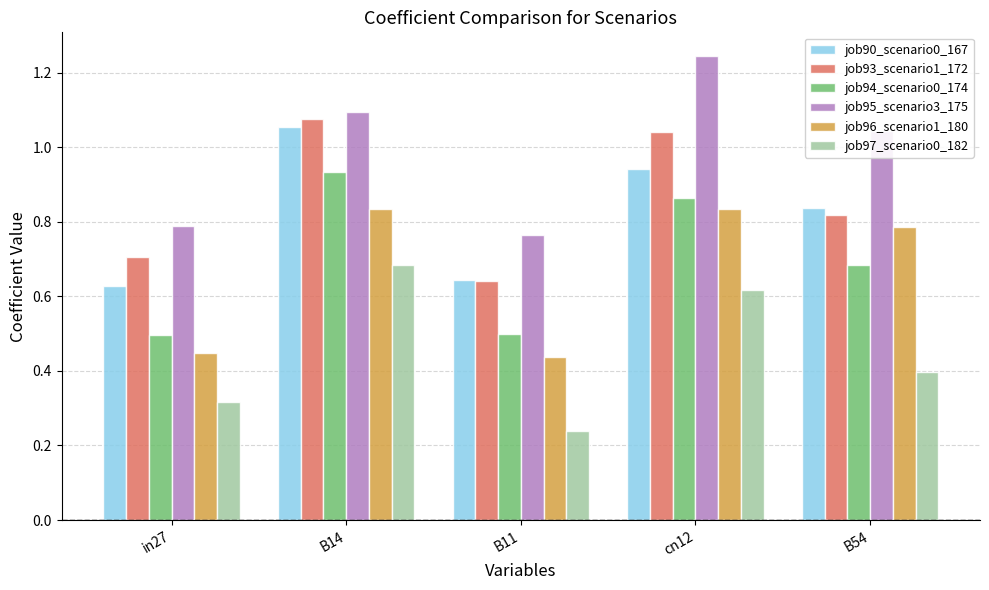

Which category has the lowest value in the job97_scenario0_182 series?

B11